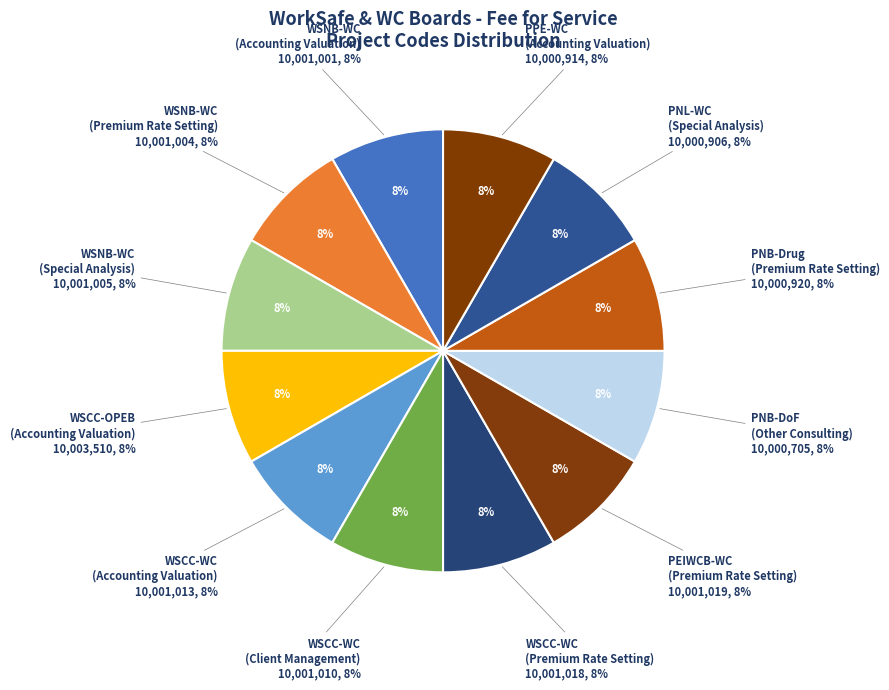

What is the smallest slice in the pie chart?

PNB-DoF
(Other Consulting)